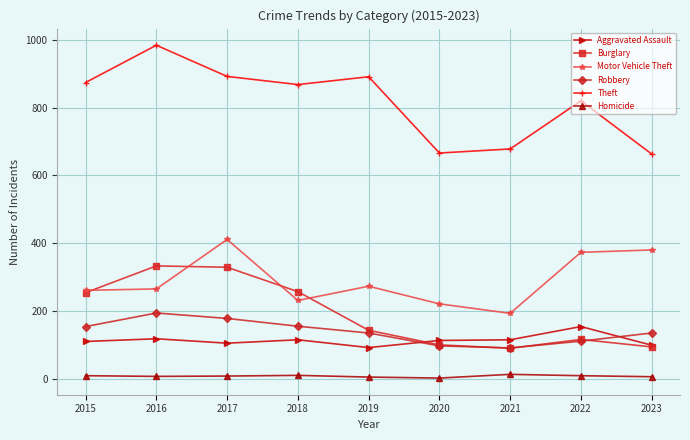

True or false: Homicide has a value of 5 at 2019.

True